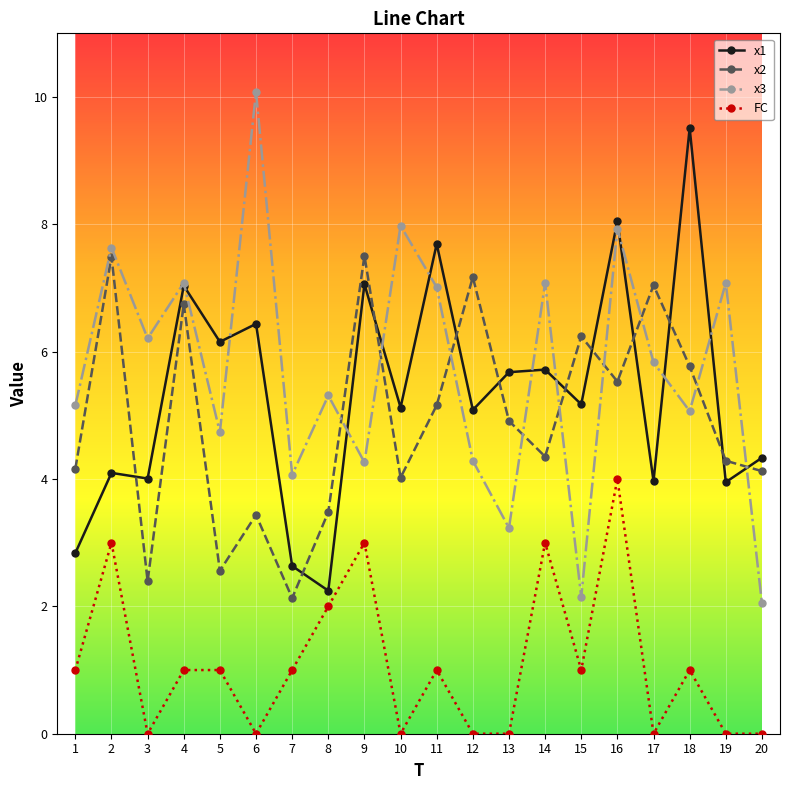

Is it true that x2 equals 4.2 at 1?

True